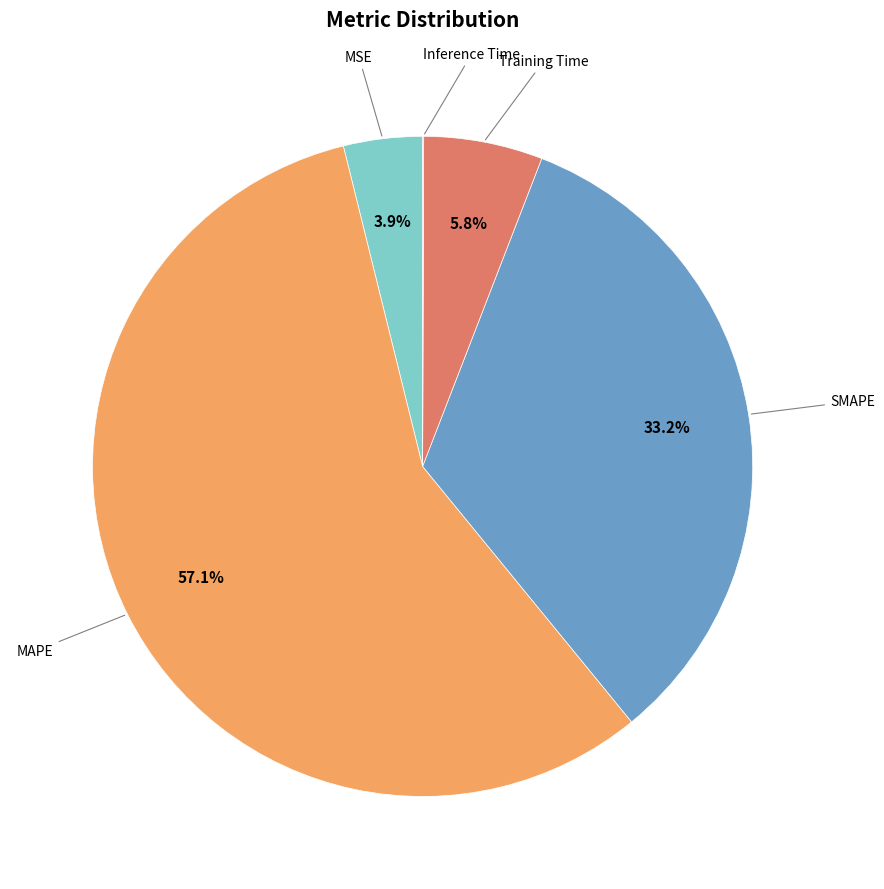

Is there any slice that represents more than half of the pie?

Yes